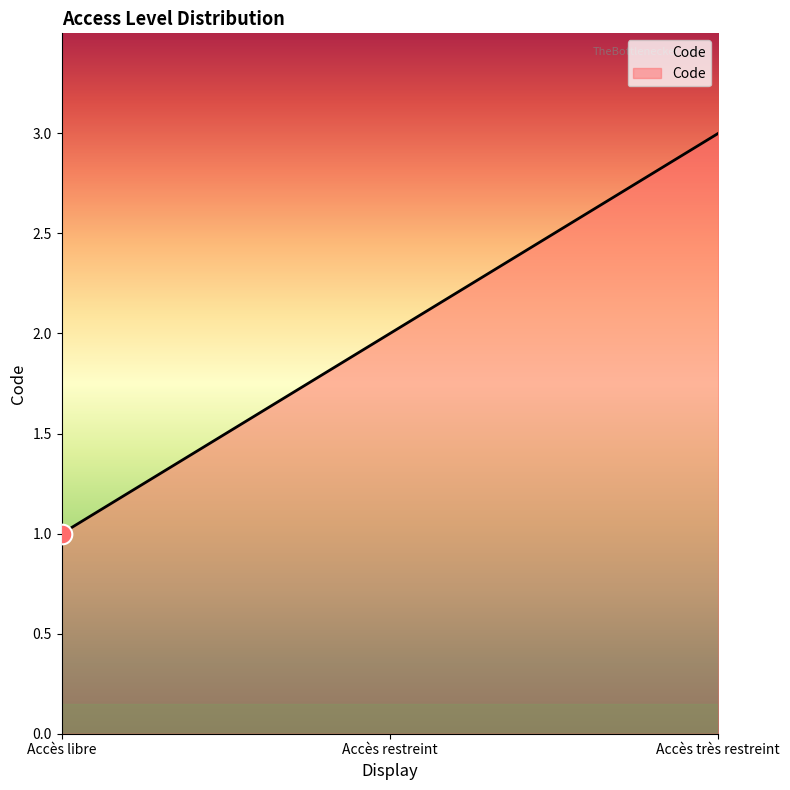

Approximately how many times larger is the value at Accès restreint compared to Accès très restreint?

0.7